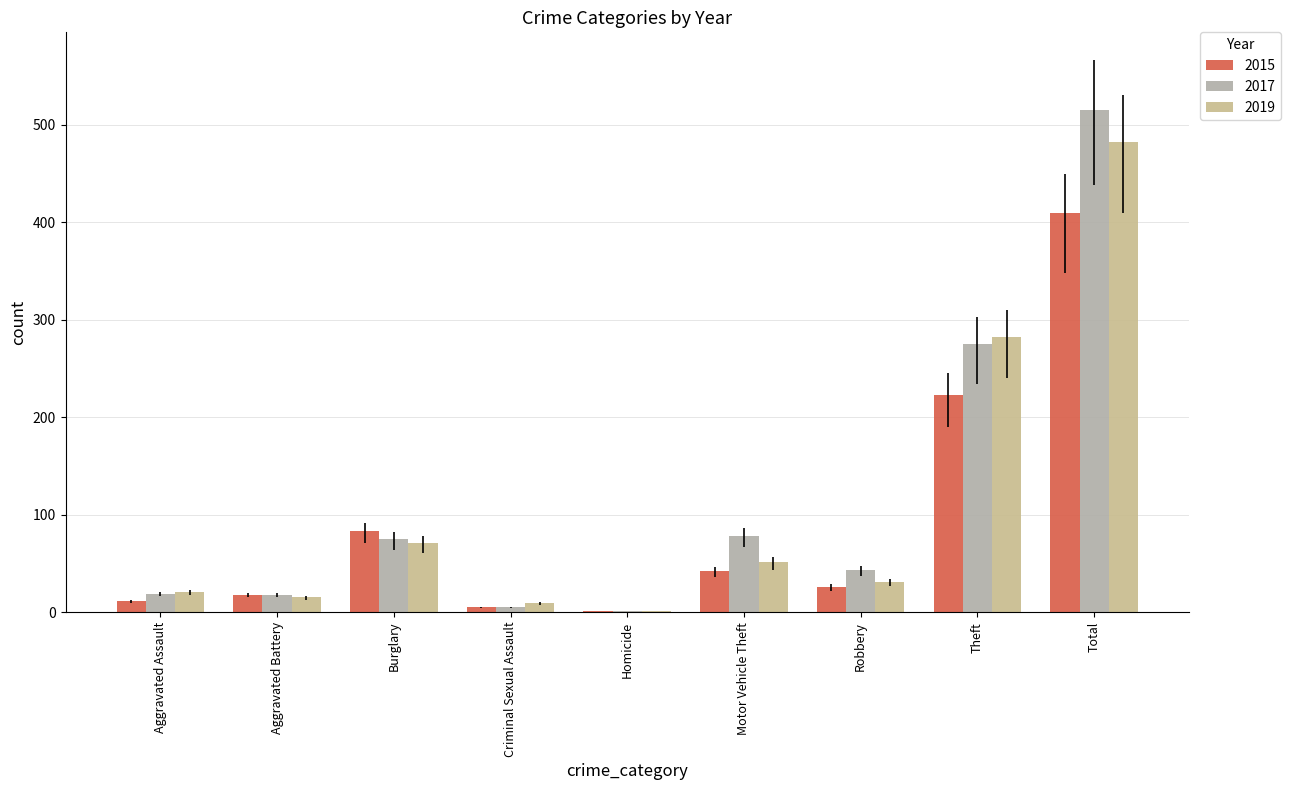

The value of 2019 at Theft is 282. True or false?

True